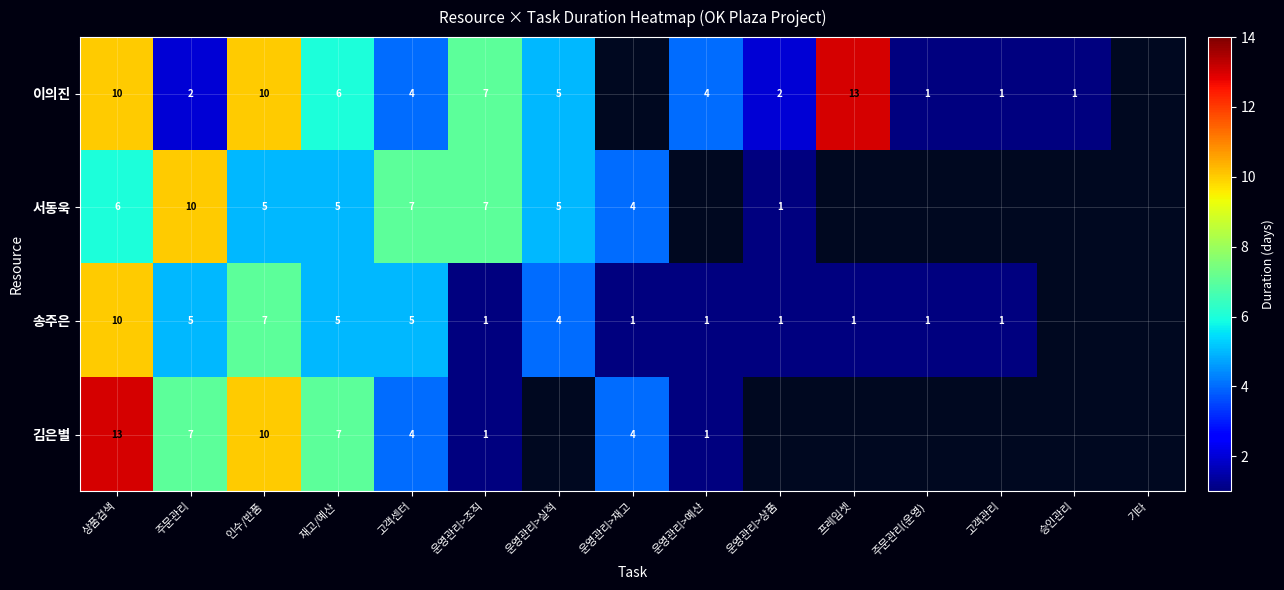

What is the difference between the 송주은 values at 상품검색 and 프레임셋?

9